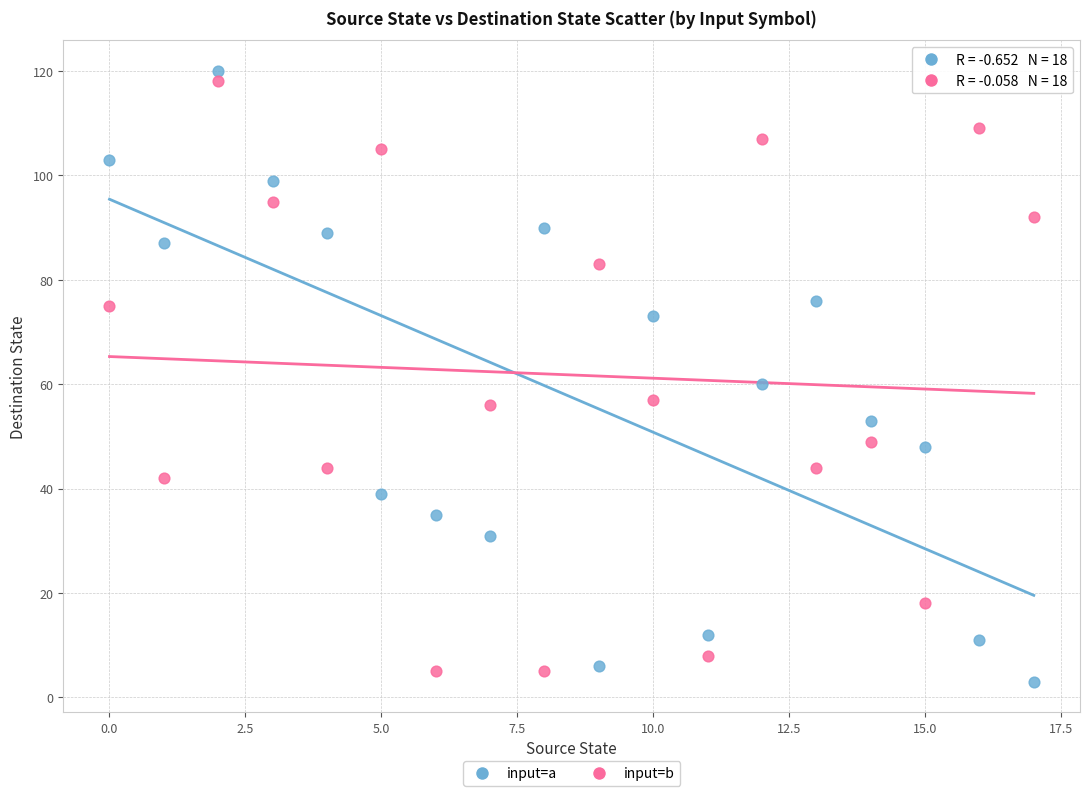

Across all data points, what is the range of Y values (max minus min)?

117